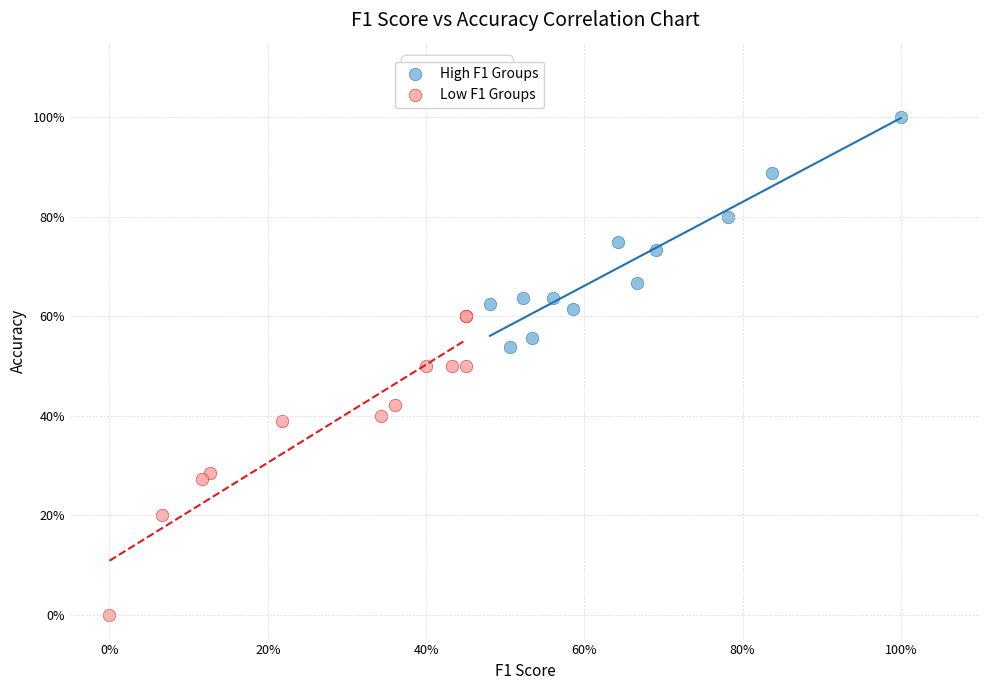

Which series has the largest Y range (max minus min)?

Low F1 Groups